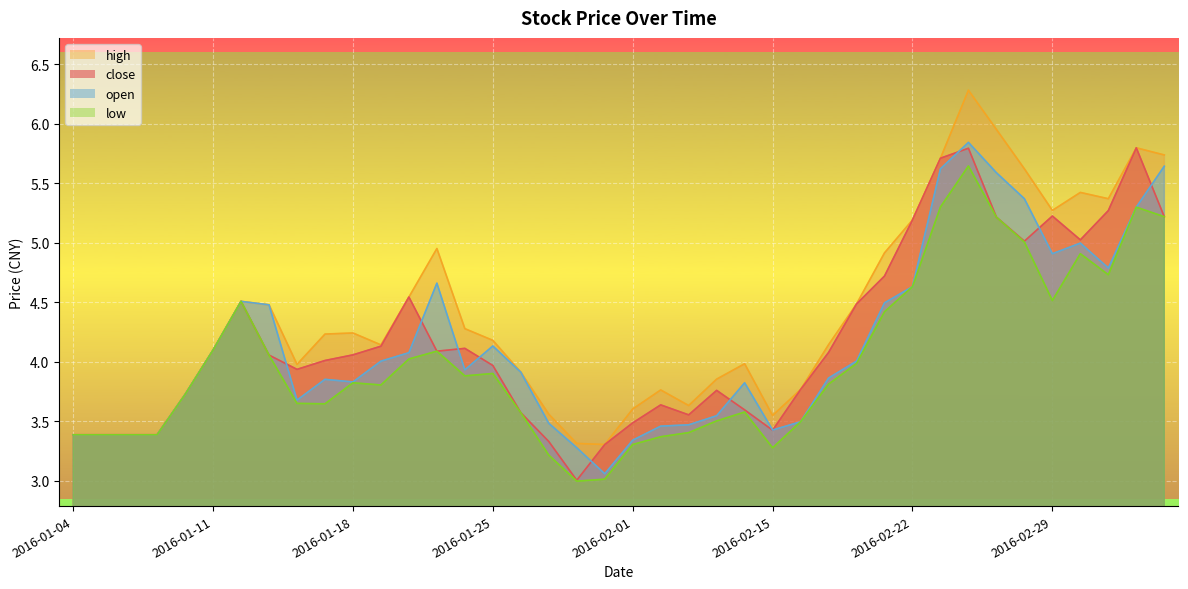

Rank the series at 2016-03-03 from lowest to highest value.

open, low, close, high